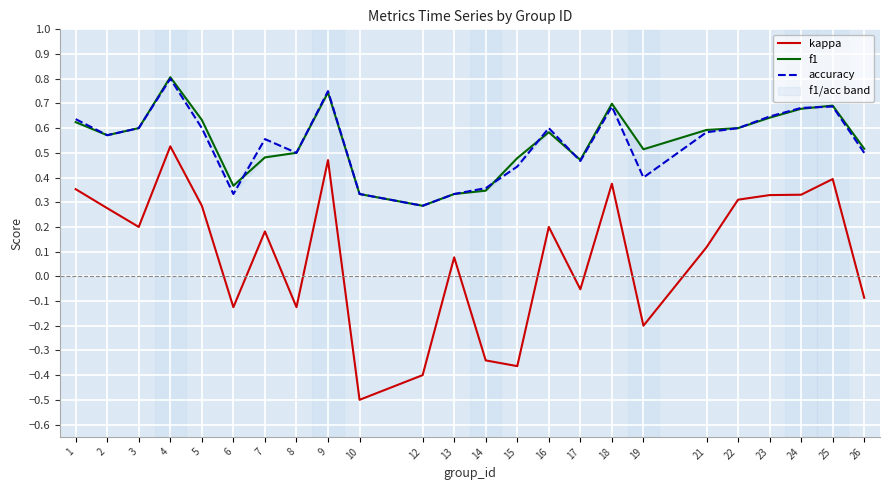

Reading right to left, extract all data points from this chart.

kappa: 26=-0.1	25=0.4	24=0.3	23=0.3	22=0.3	21=0.1	19=-0.2	18=0.4	17=-0.1	16=0.2	15=-0.4	14=-0.3	13=0.1	12=-0.4	10=-0.5	9=0.5	8=-0.1	7=0.2	6=-0.1	5=0.3	4=0.5	3=0.2	2=0.3	1=0.4
f1: 26=0.5	25=0.7	24=0.7	23=0.6	22=0.6	21=0.6	19=0.5	18=0.7	17=0.5	16=0.6	15=0.5	14=0.3	13=0.3	12=0.3	10=0.3	9=0.7	8=0.5	7=0.5	6=0.4	5=0.6	4=0.8	3=0.6	2=0.6	1=0.6
accuracy: 26=0.5	25=0.7	24=0.7	23=0.6	22=0.6	21=0.6	19=0.4	18=0.7	17=0.5	16=0.6	15=0.4	14=0.4	13=0.3	12=0.3	10=0.3	9=0.8	8=0.5	7=0.6	6=0.3	5=0.6	4=0.8	3=0.6	2=0.6	1=0.6